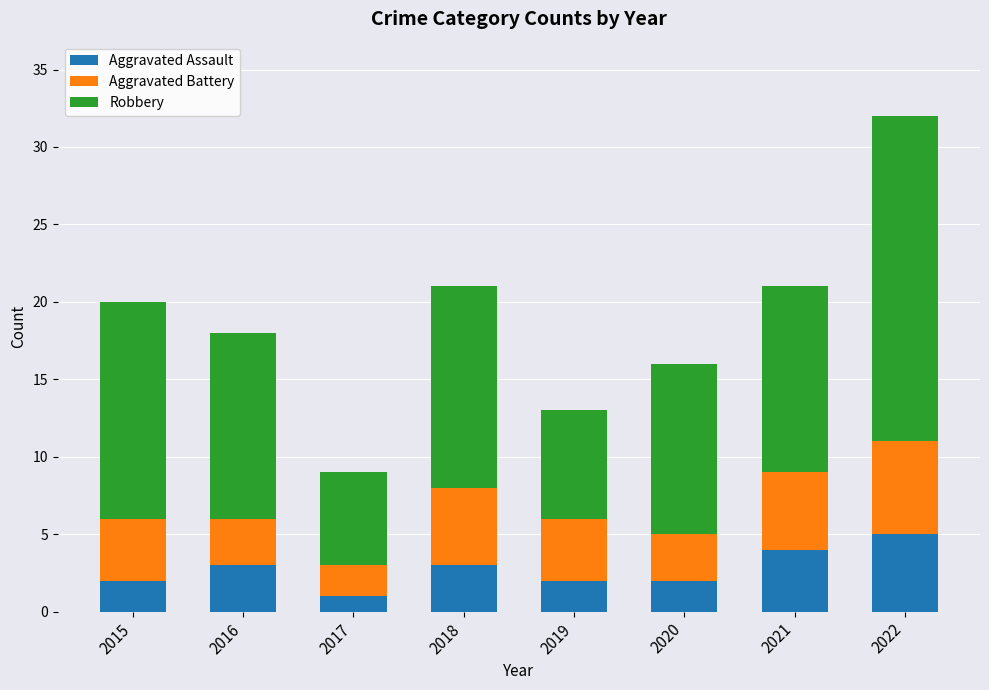

At which label does Aggravated Assault reach its peak?

2022